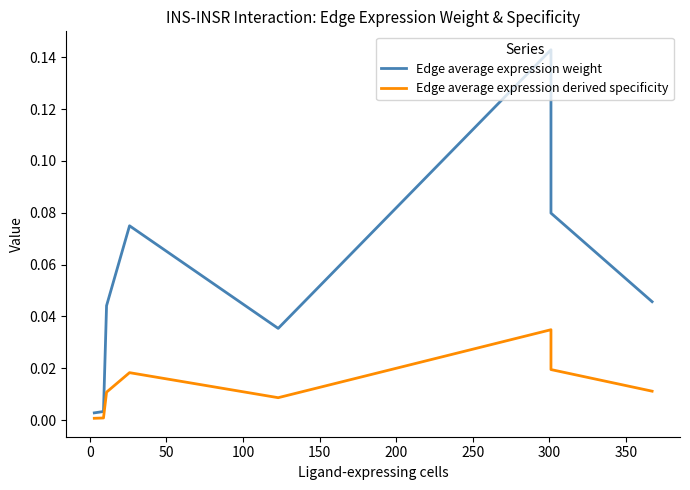

List the series in order of their overall mean, highest first.

Edge average expression weight, Edge average expression derived specificity